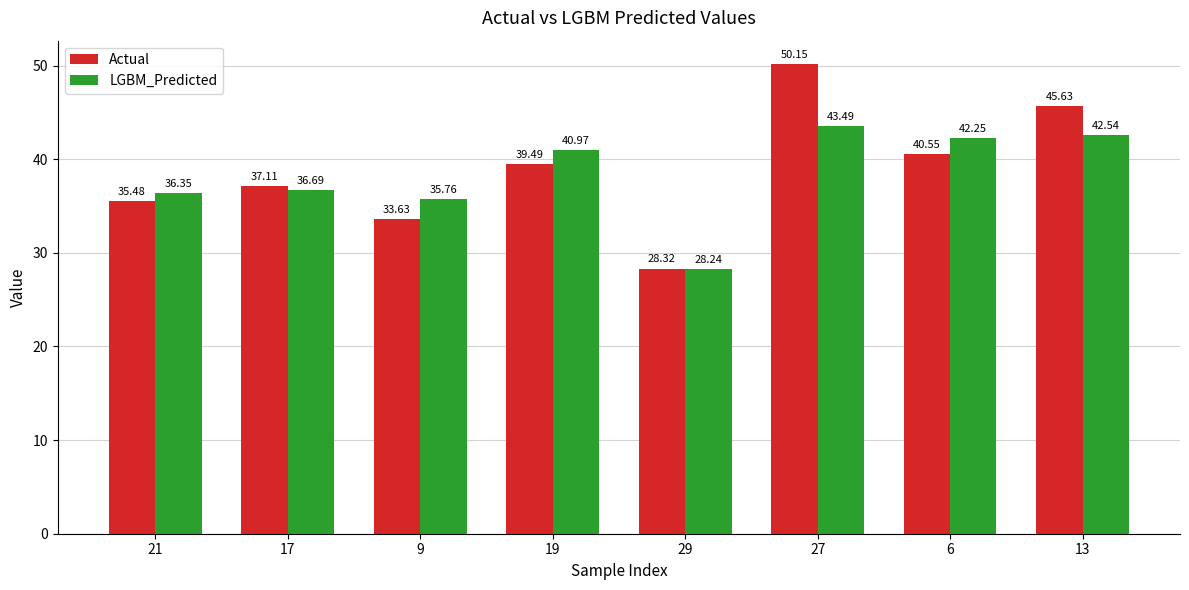

What position from the right is 6?

2